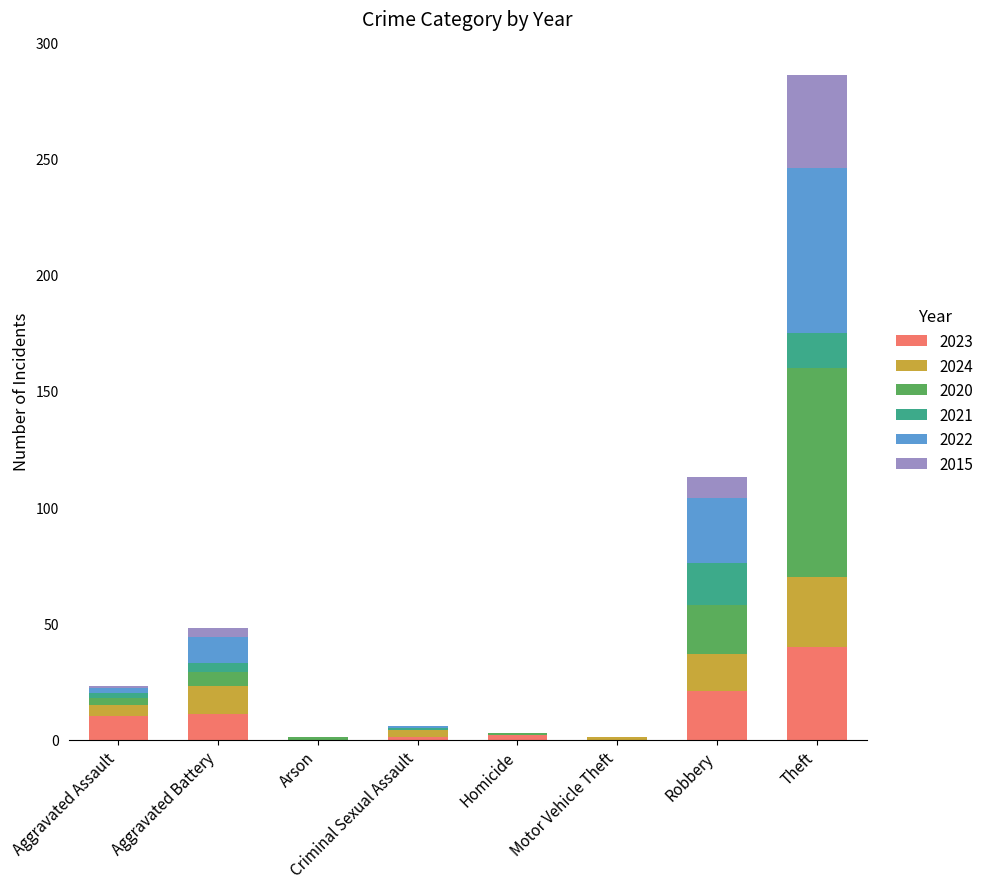

Which category has the highest value in the 2023 series?

Theft